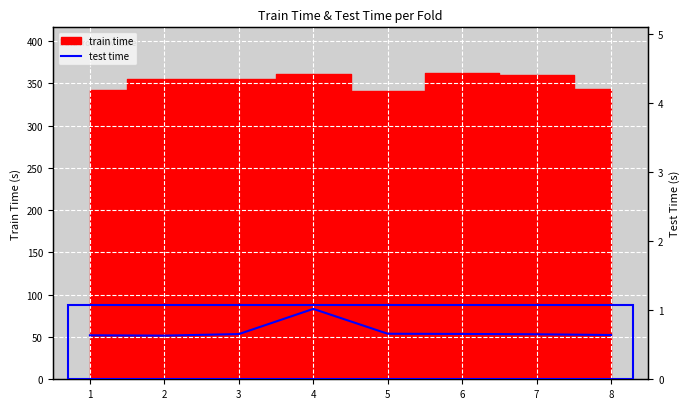

True or false: the data shows 0.6 at 8.

True